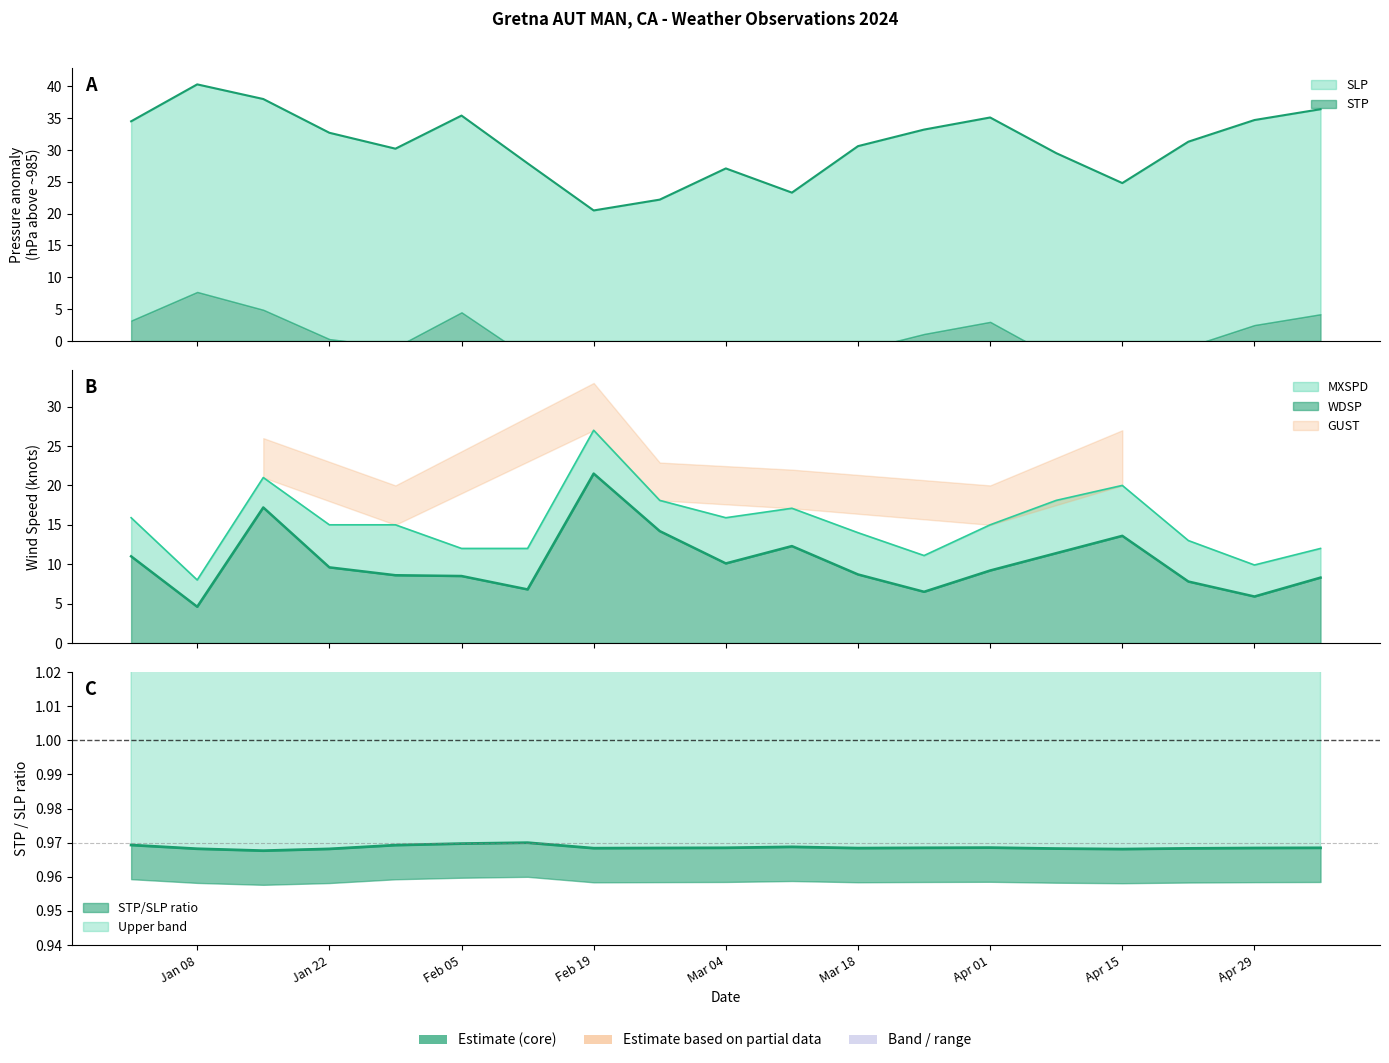

Rank the series by their maximum value, from lowest to highest.

WDSP, MXSPD, SLP